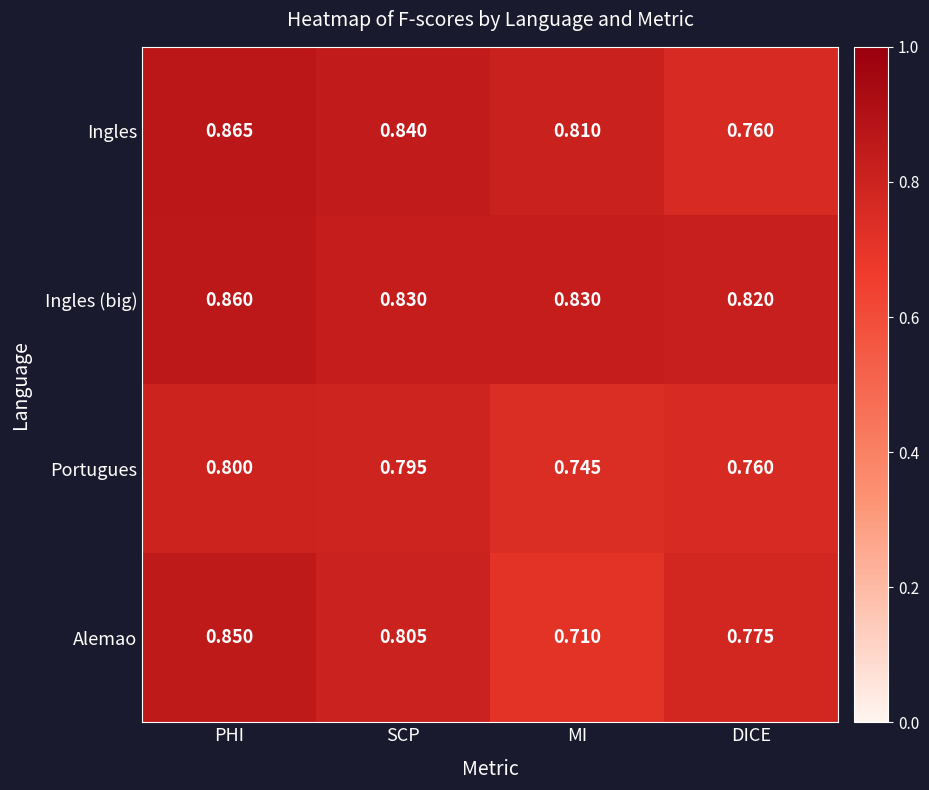

Between PHI and MI, which series saw the biggest shift?

Alemao